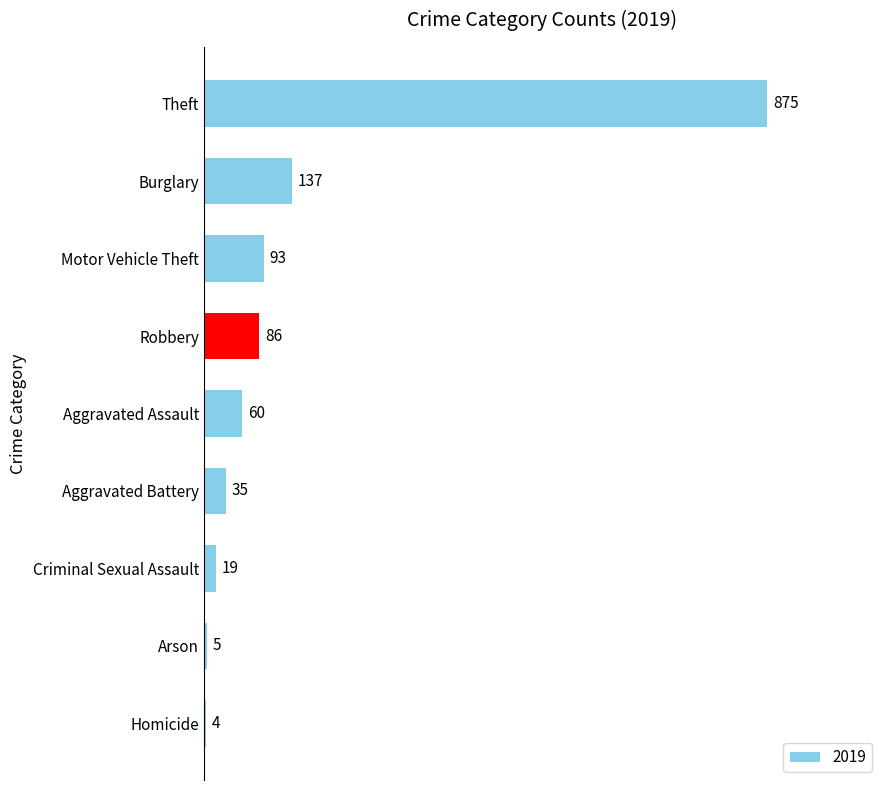

What is the difference between the second highest and minimum values?

133